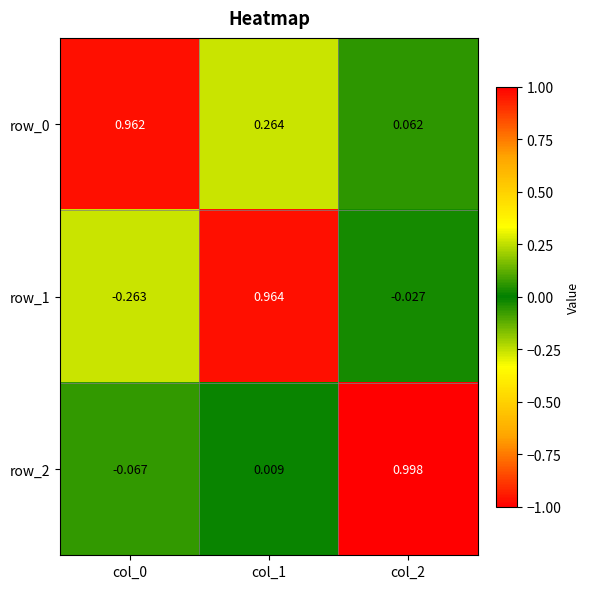

At which label does row_1 reach its peak?

col_1